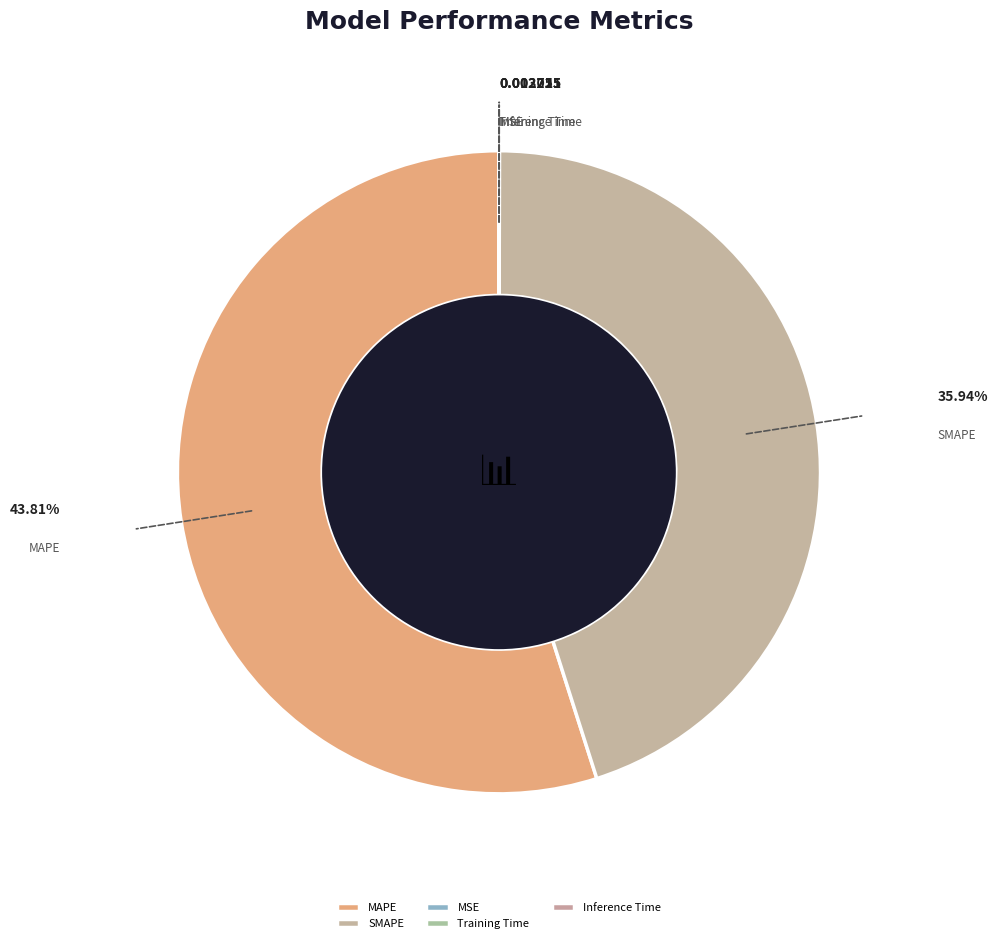

Does MAPE represent more than half of the total?

Yes